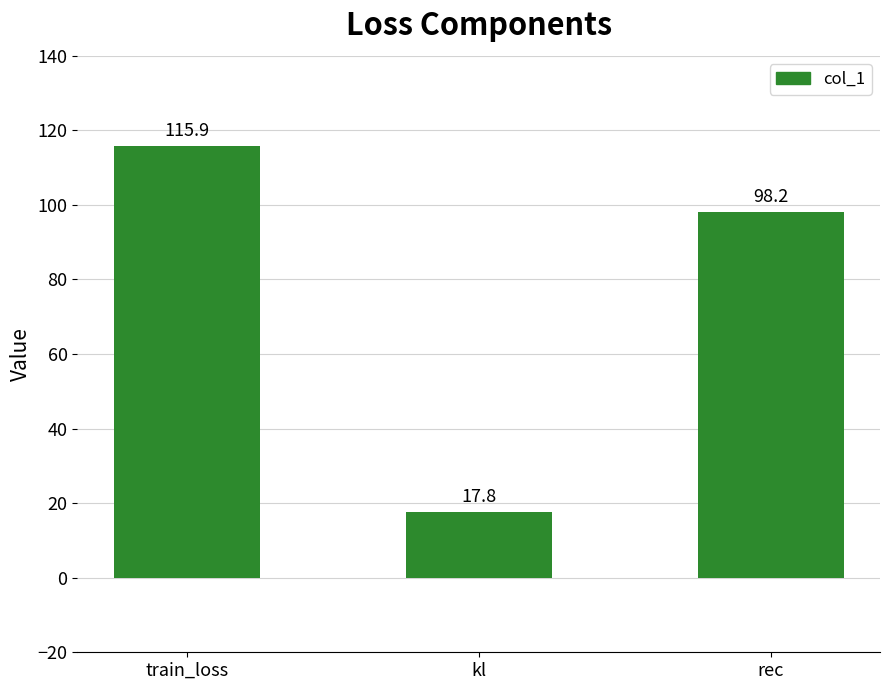

The value at rec is 98.2. True or false?

True